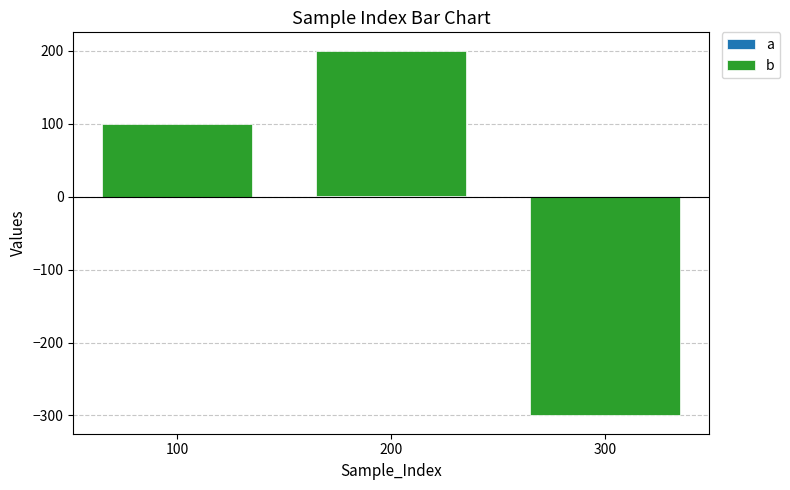

What is the greatest value displayed?

200.0